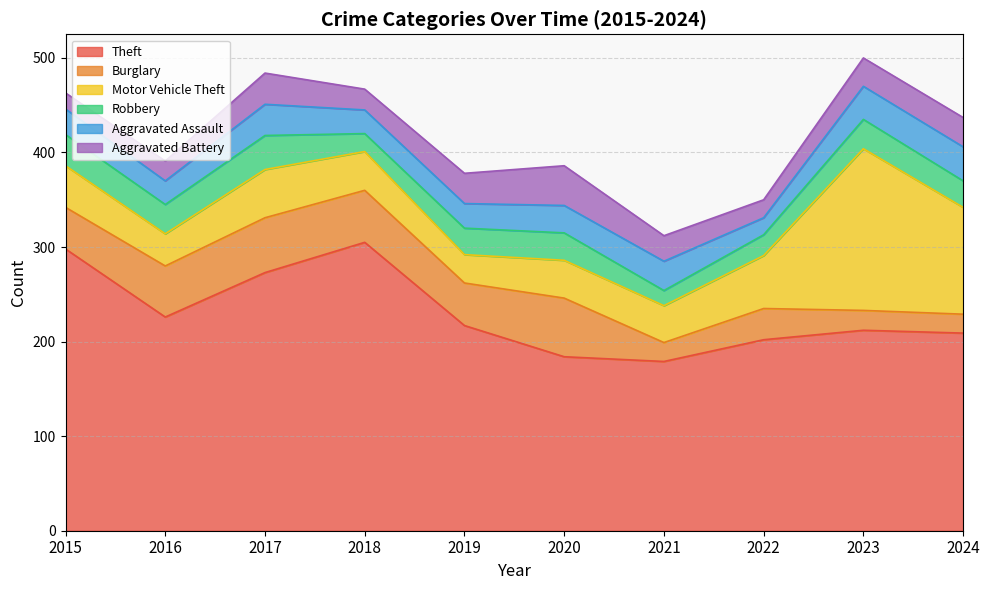

What is the total value across all series at 2020?

386